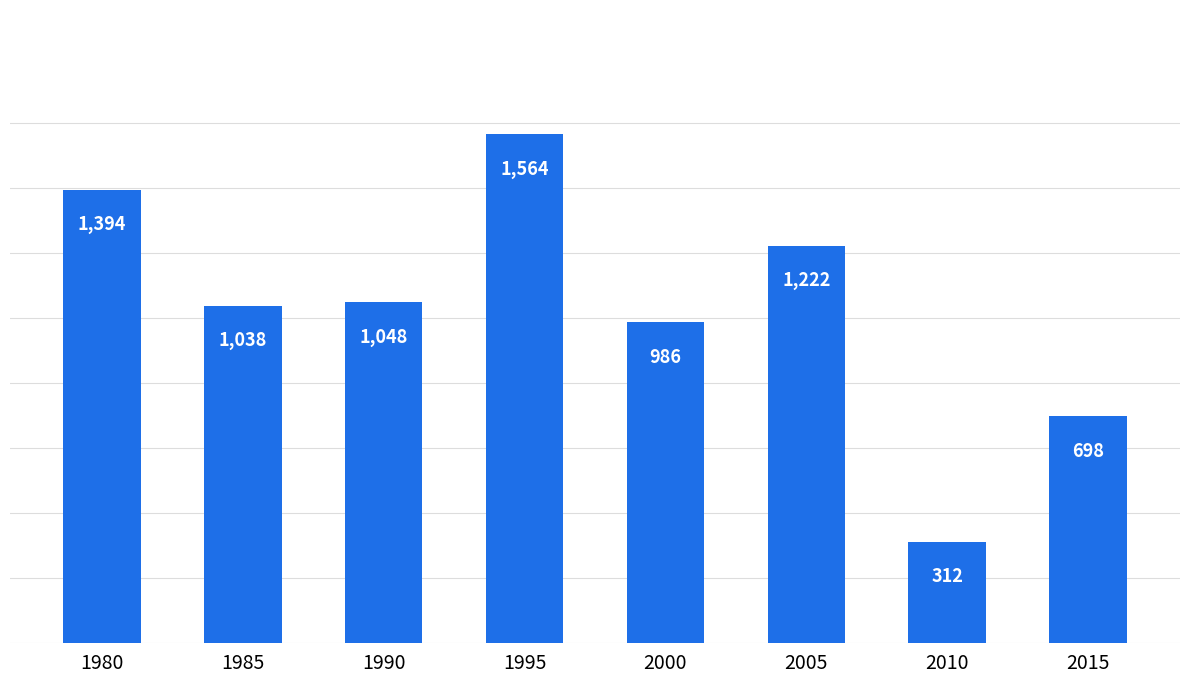

What is the maximum value shown in the chart?

1564